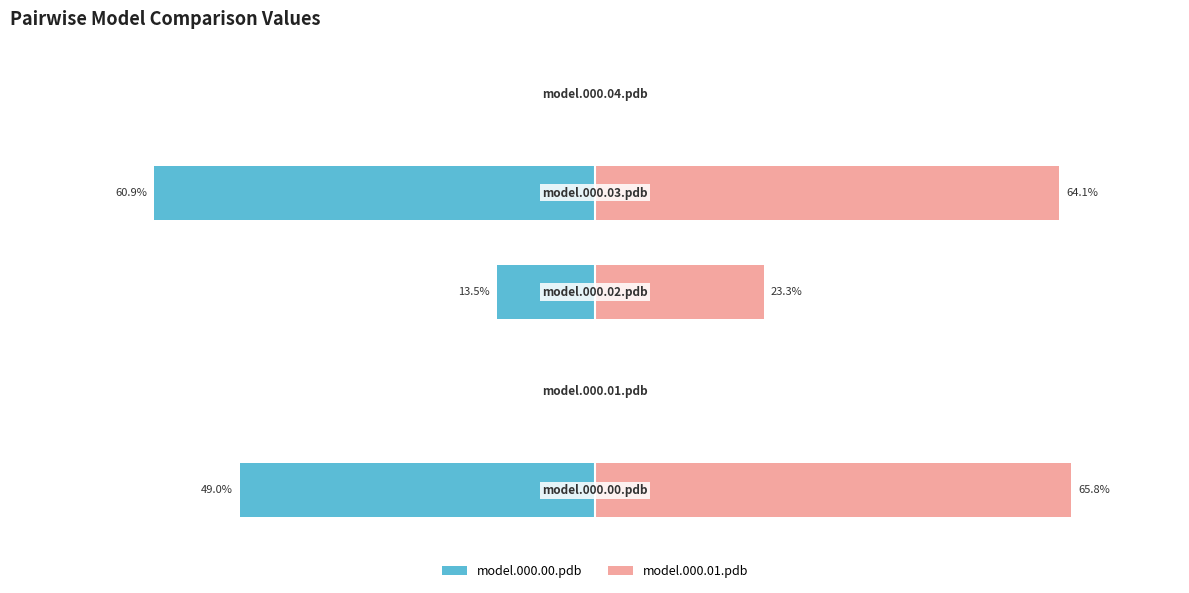

The model.000.00.pdb series shows 0.3 at 4. True or false?

False